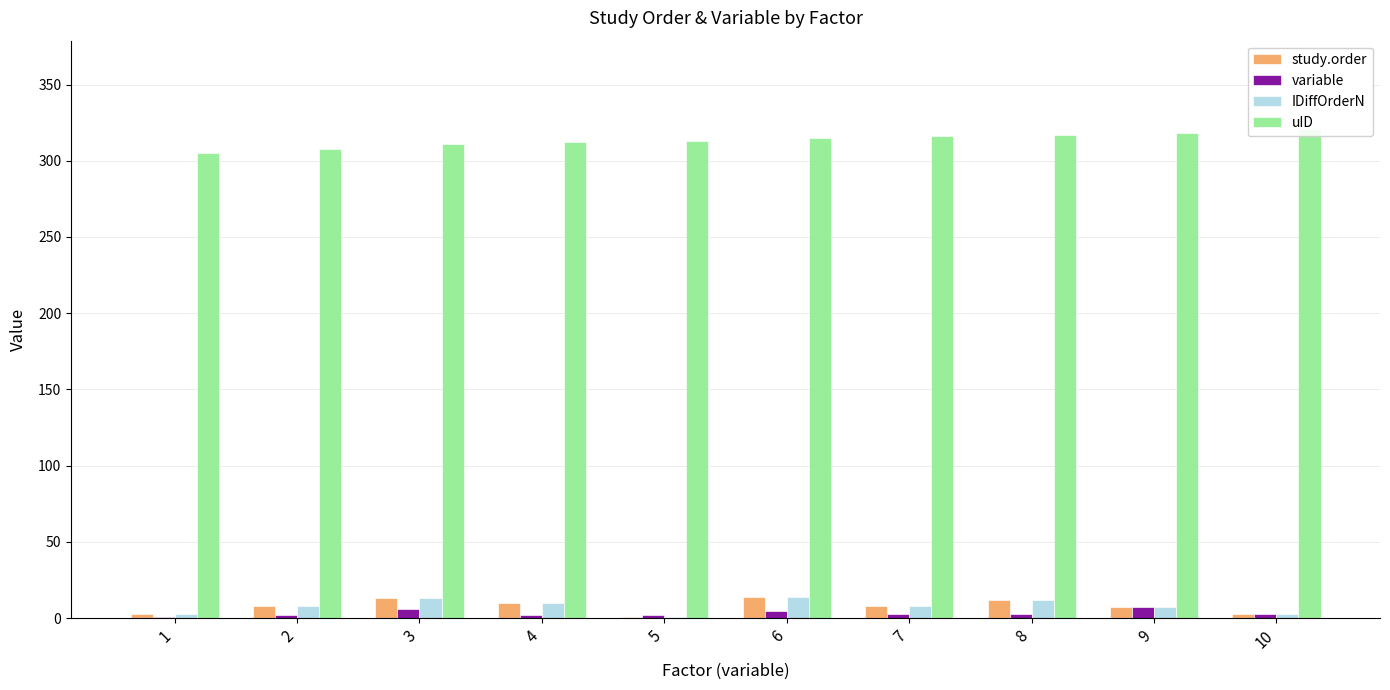

How many data points in IDiffOrderN are above 8?

4